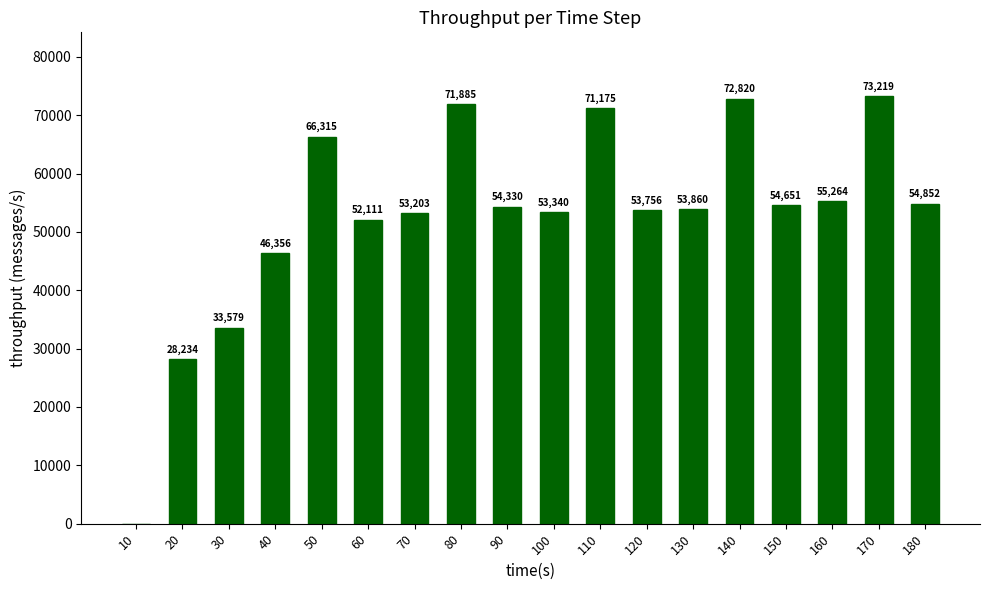

What is the ratio of the value at 130 to the value at 150?

1.0